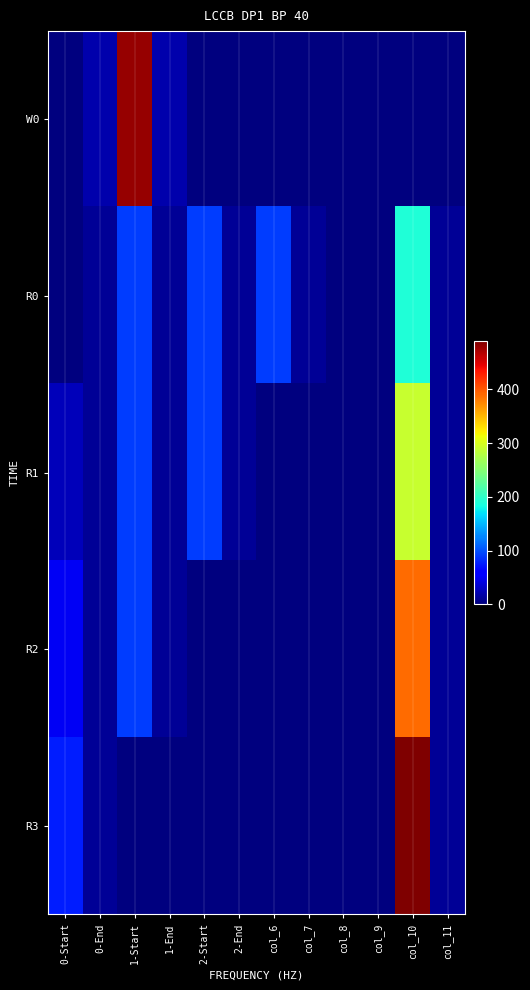

Reading left to right, extract all data points from this chart.

W0: 0-Start=0	0-End=20	1-Start=480	1-End=20	2-Start=0	2-End=0	col_6=0	col_7=0	col_8=0	col_9=0	col_10=0	col_11=0
R0: 0-Start=0	0-End=10	1-Start=90	1-End=10	2-Start=90	2-End=10	col_6=90	col_7=10	col_8=0	col_9=0	col_10=190	col_11=10
R1: 0-Start=25	0-End=10	1-Start=90	1-End=10	2-Start=90	2-End=10	col_6=0	col_7=0	col_8=0	col_9=0	col_10=290	col_11=10
R2: 0-Start=50	0-End=10	1-Start=90	1-End=10	2-Start=0	2-End=0	col_6=0	col_7=0	col_8=0	col_9=0	col_10=390	col_11=10
R3: 0-Start=75	0-End=10	1-Start=0	1-End=0	2-Start=0	2-End=0	col_6=0	col_7=0	col_8=0	col_9=0	col_10=490	col_11=10